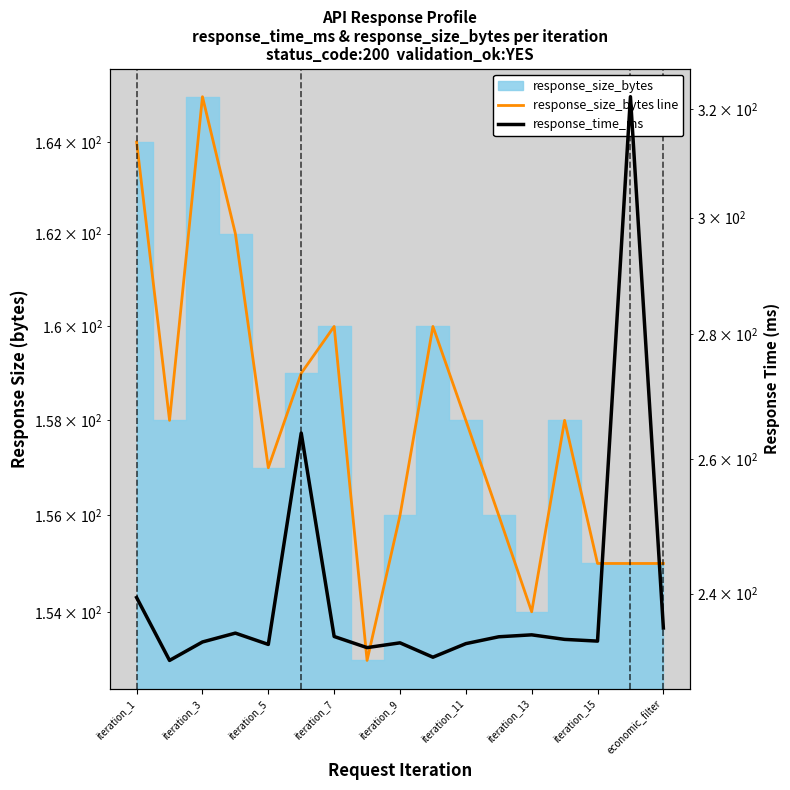

What position from the left is iteration_7?

7